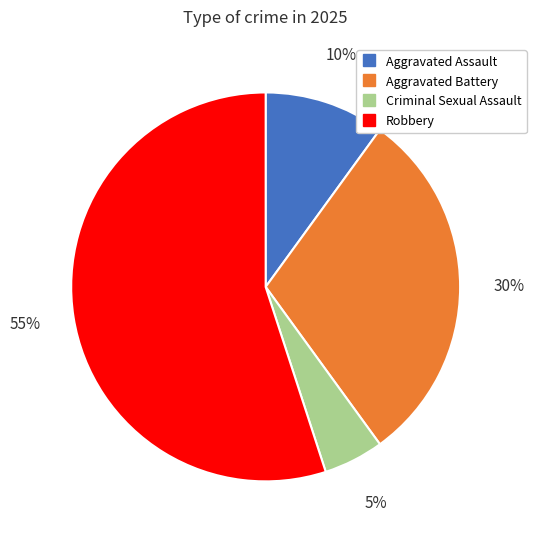

To the nearest percent, what percentage of the pie is Criminal Sexual Assault?

5%